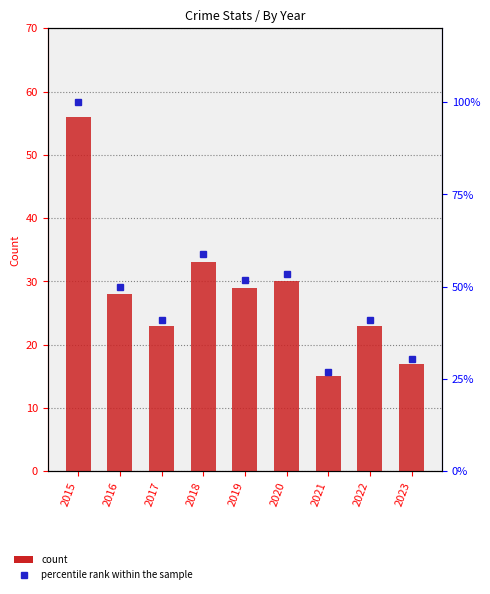

What is the spread (max minus min) of values at 2017?

18.1